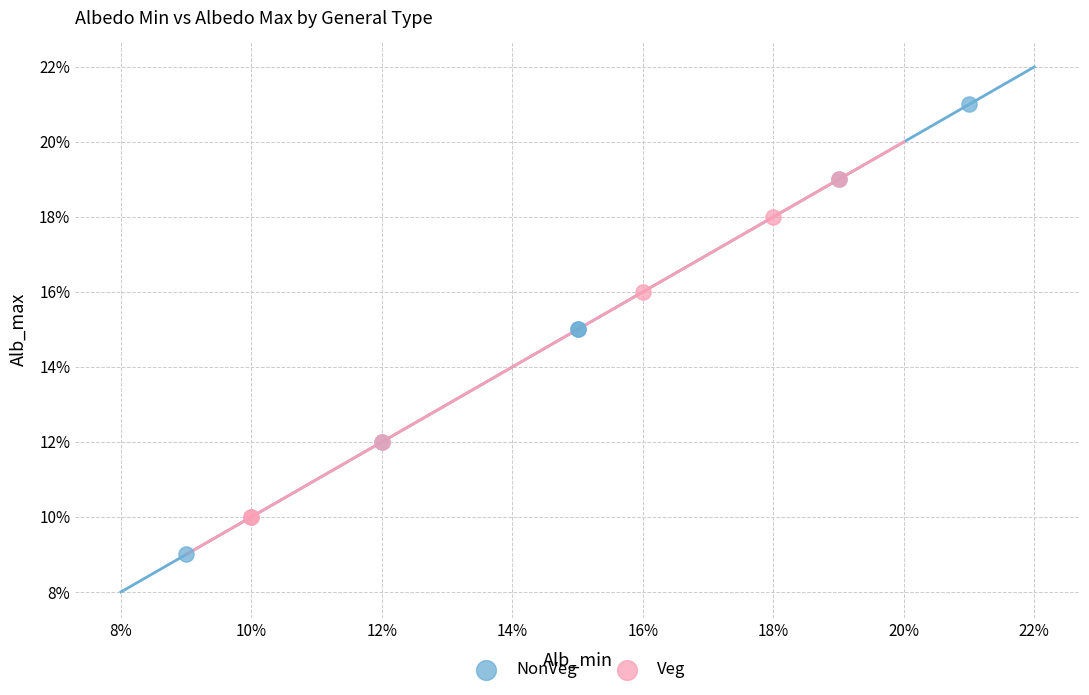

What are all the series names shown in the legend?

NonVeg, Veg